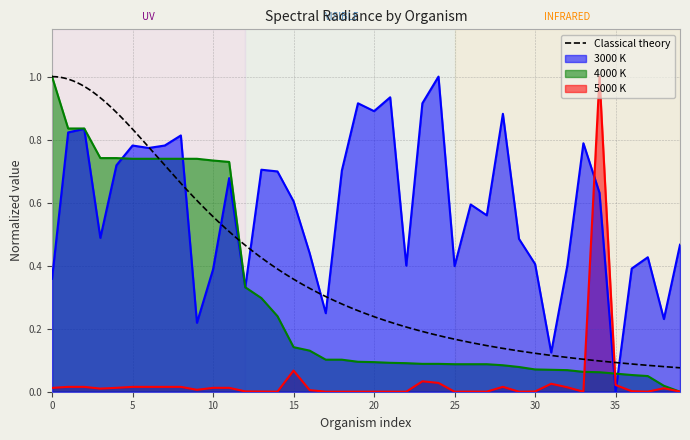

What are all the series names shown in the legend?

3000 K, 4000 K, 5000 K